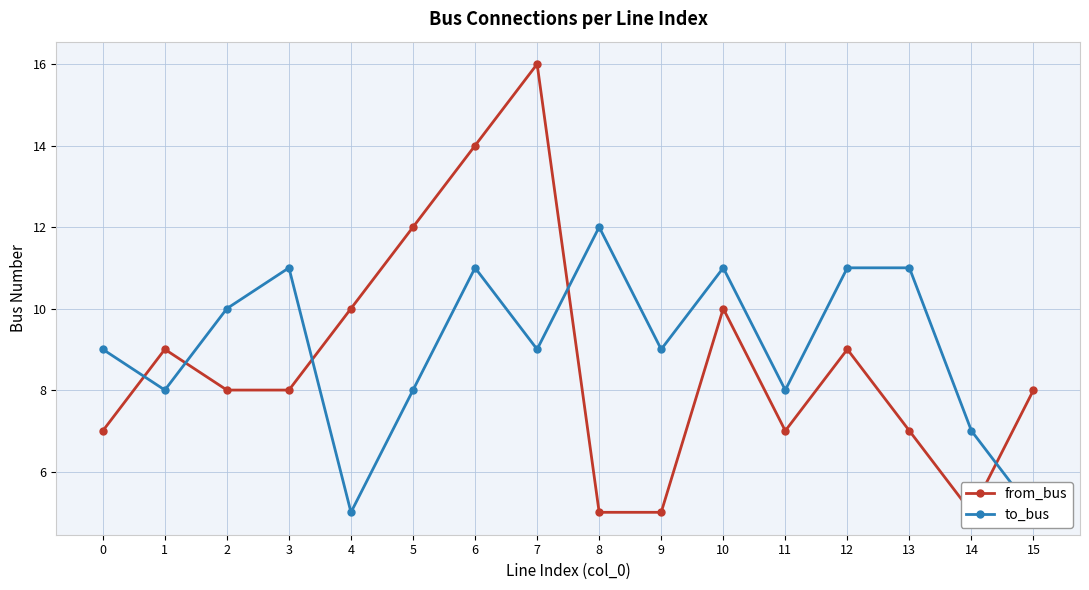

After their last crossing, which series has the higher values: from_bus or to_bus?

from_bus